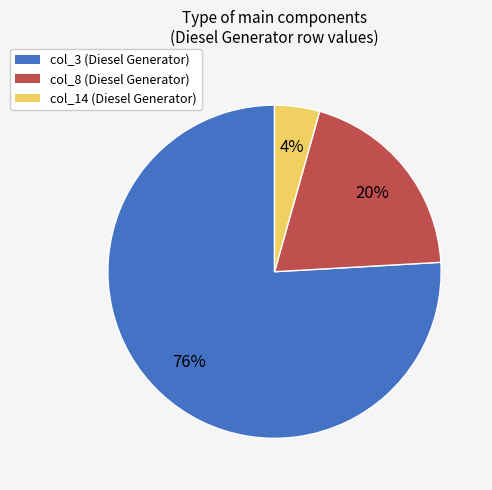

True or false: col_8 (Diesel Generator) accounts for 6% of the total.

False